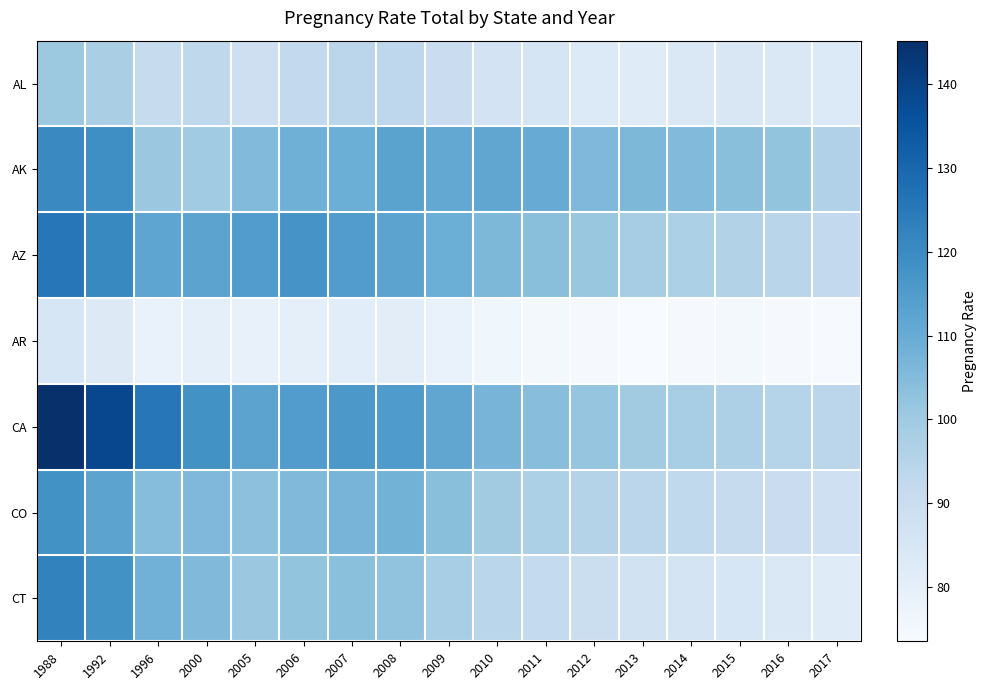

What is the total value across all series at 2013?

640.9